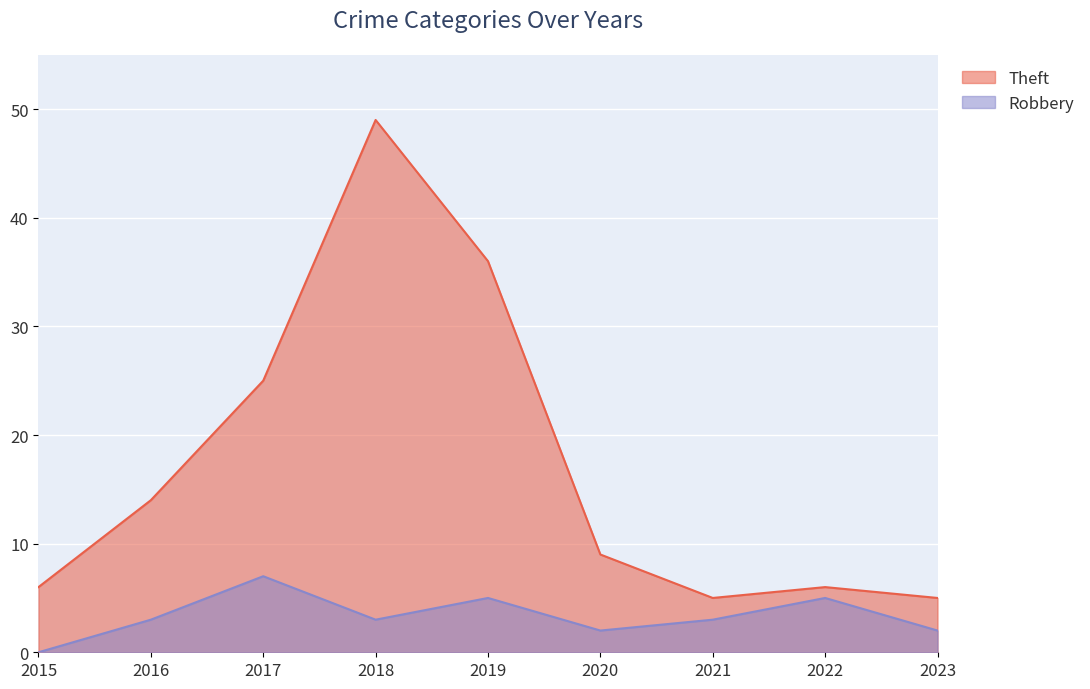

True or false: Robbery has more than 1 interior local peaks.

True